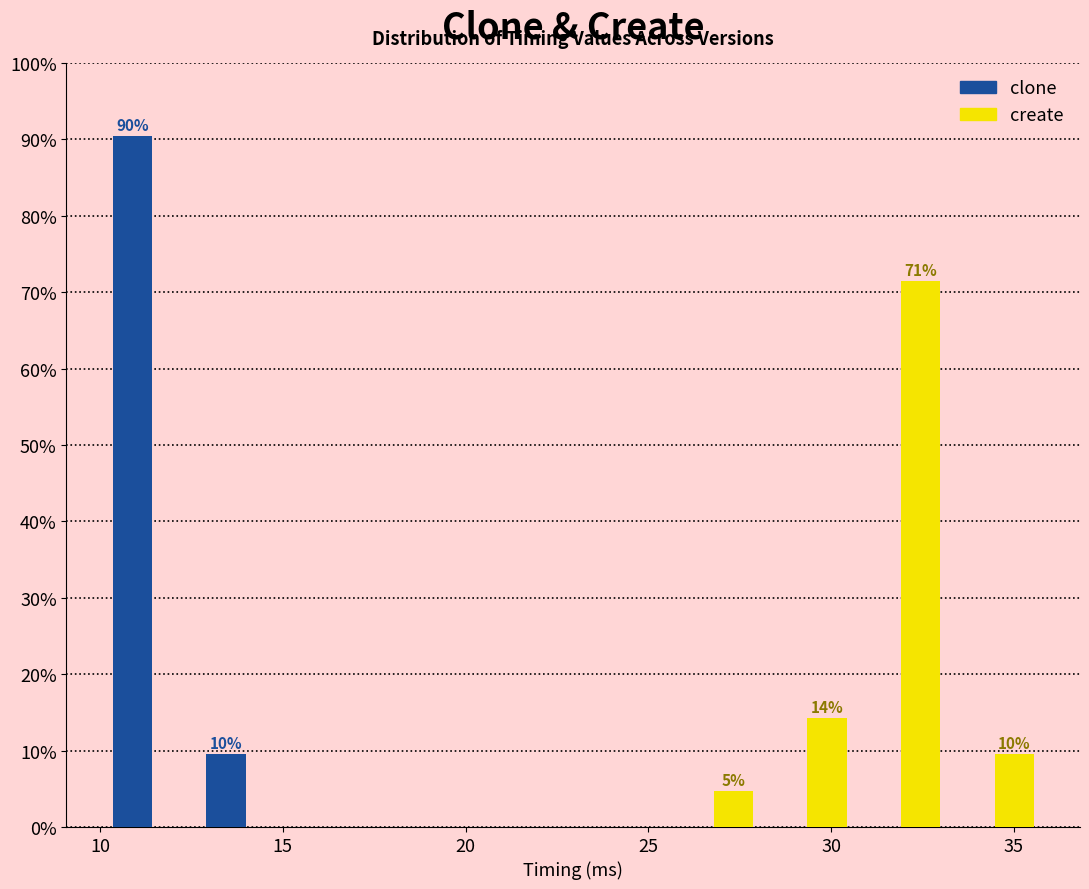

In the create series, which range on the x-axis has the tallest bar?

30.5 to 33.0